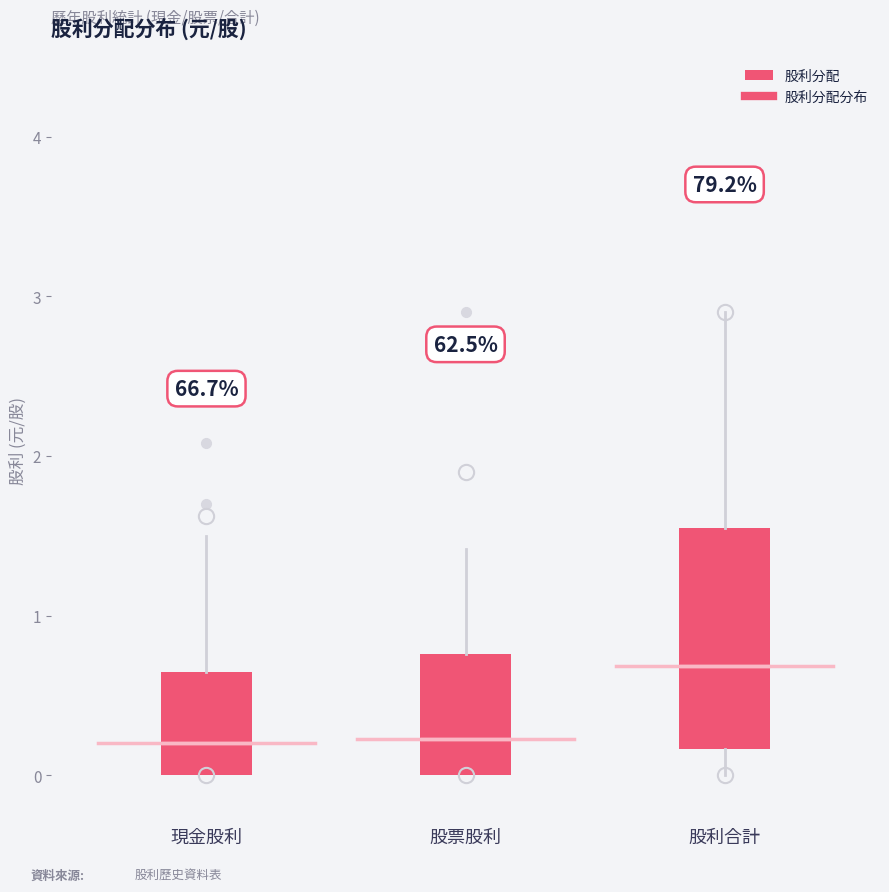

Where does the median line of the box for 股利合計 sit on the y-axis? The values are not printed on the chart, so give them approximately, as read against the axis.

0.7